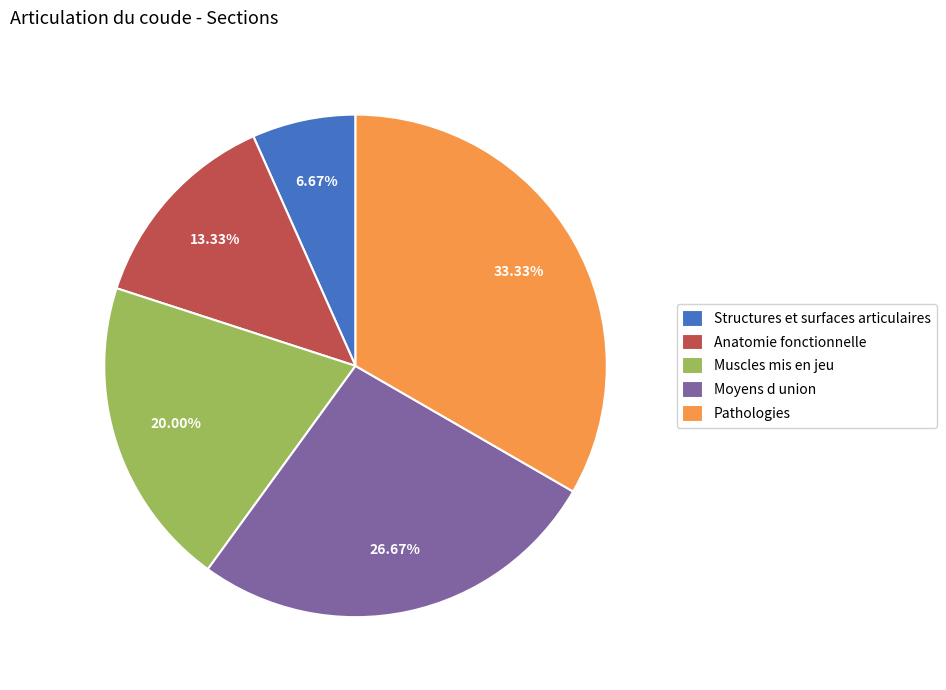

True or false: Moyens d union accounts for 39% of the total.

False